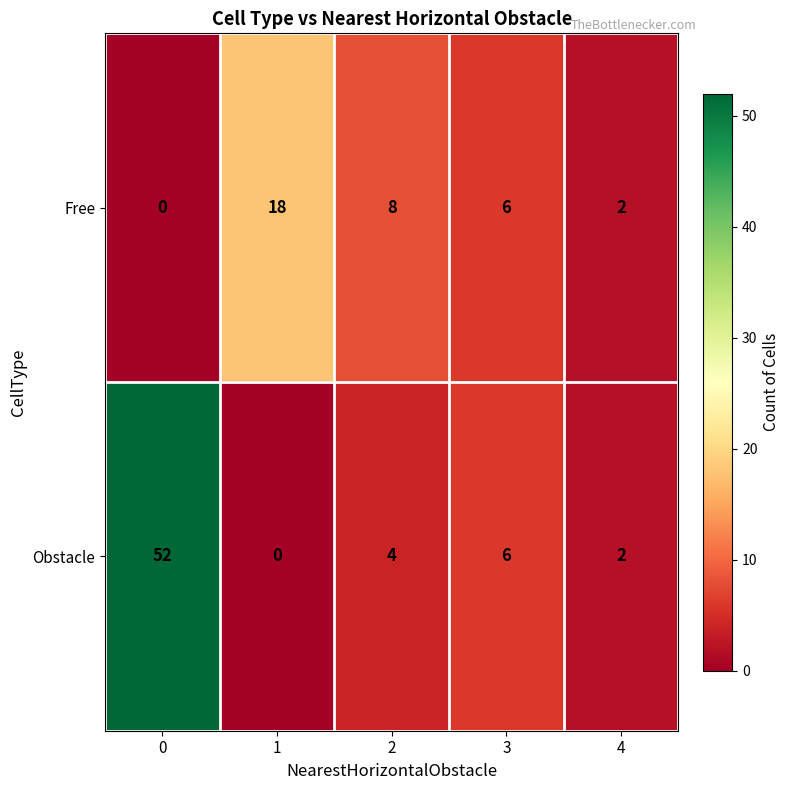

Which series has the largest range (max minus min)?

Obstacle